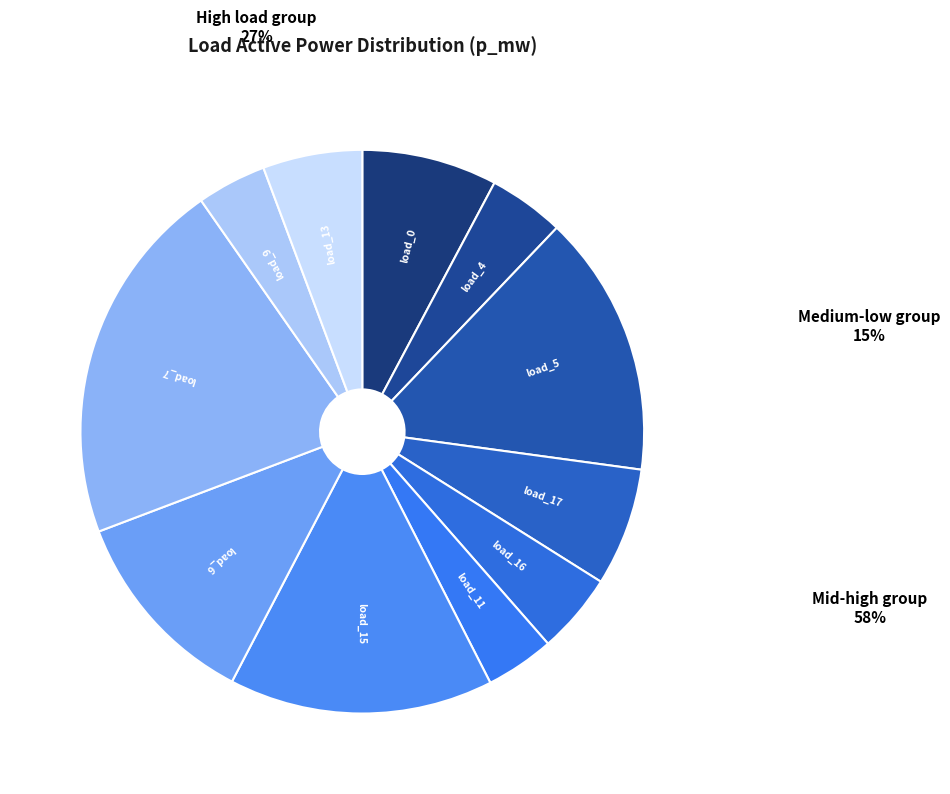

Is the sum of load_16 and load_11 greater than half?

No